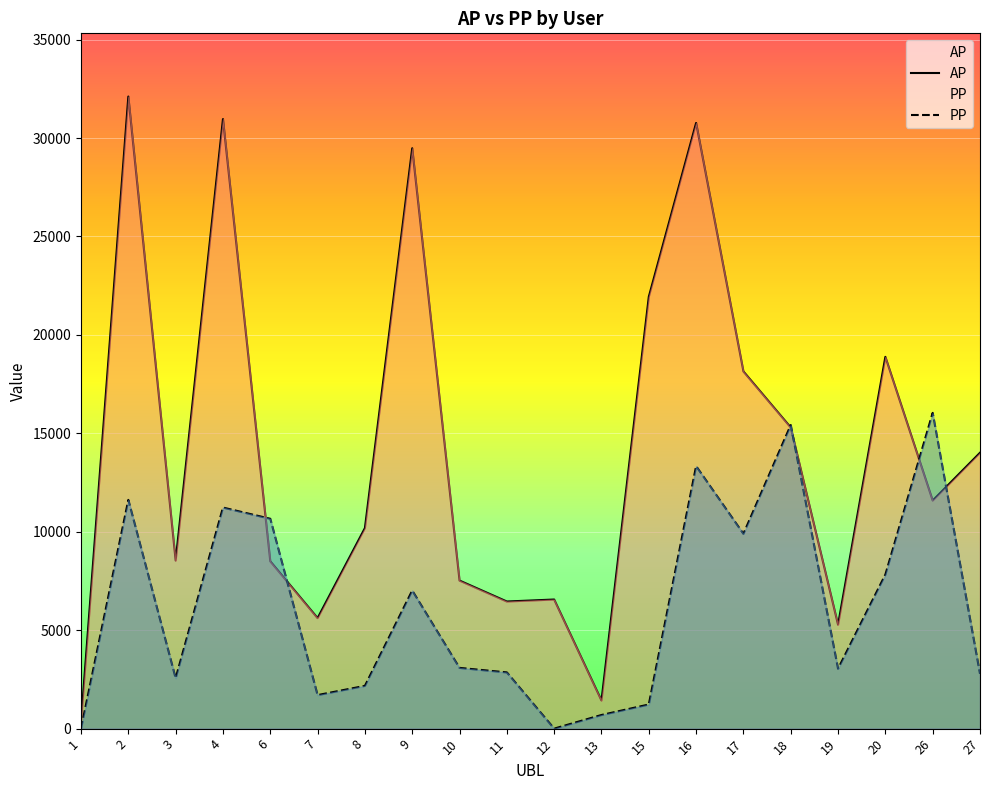

At which label does PP reach its peak?

26